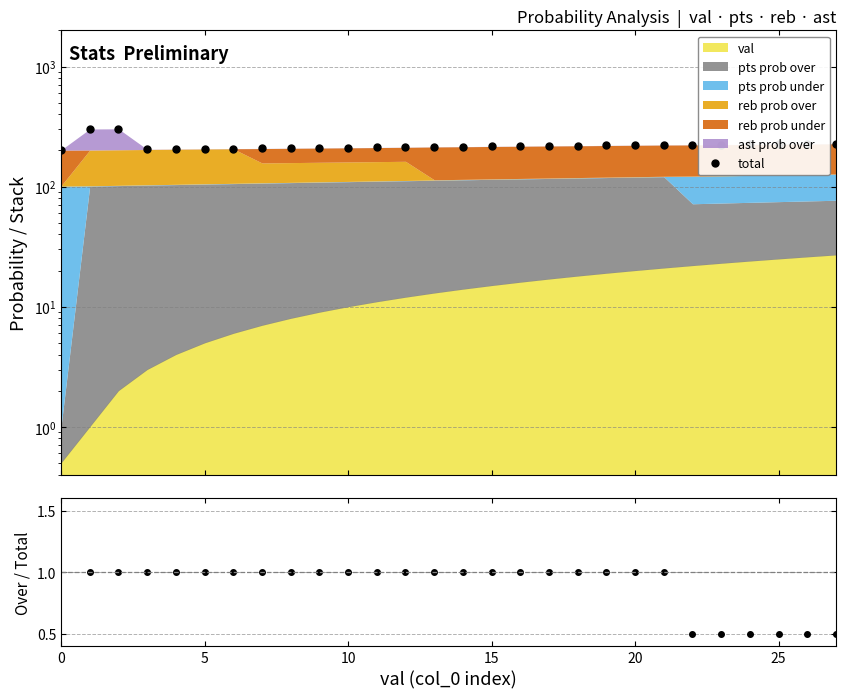

Does the chart display data point markers on the line(s)?

Yes